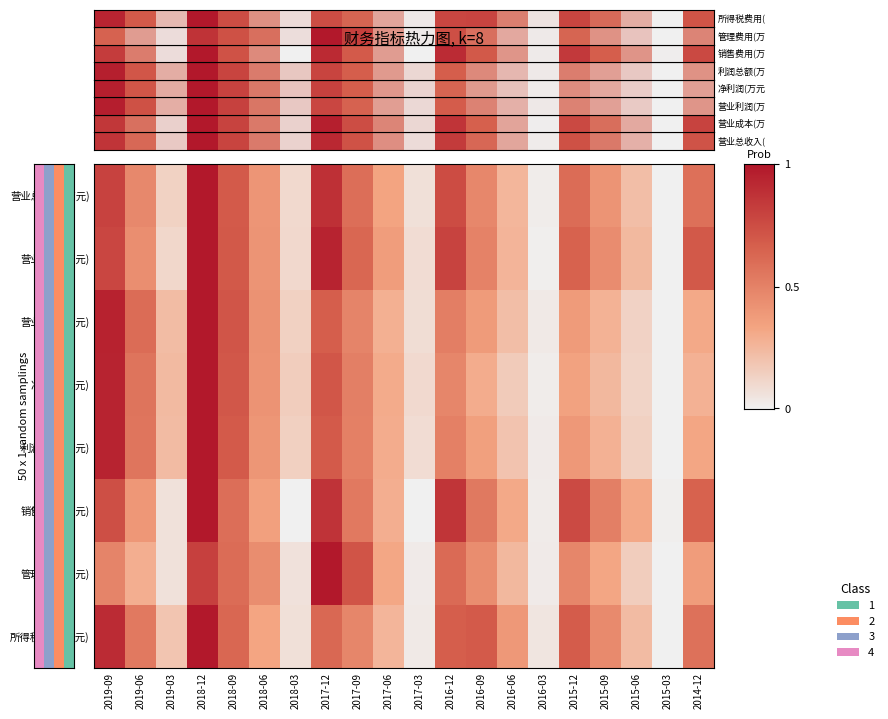

At how many categories does at least one series exceed 0?

20